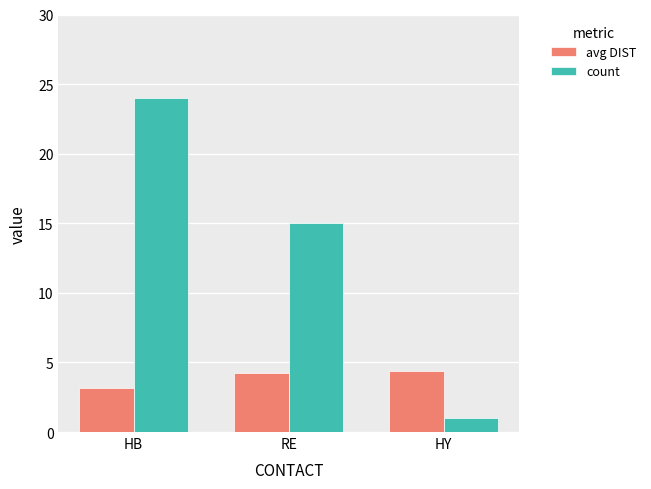

Does the chart contain any negative values?

No